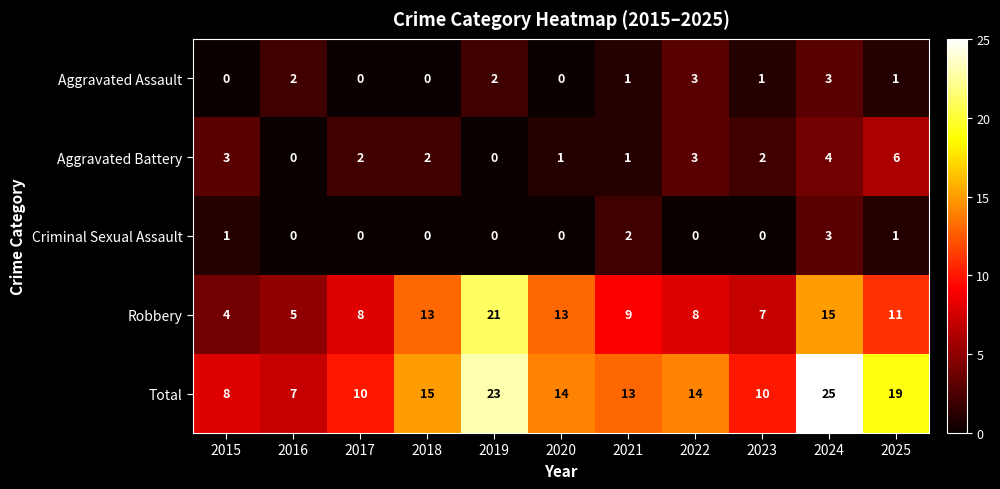

The value of Criminal Sexual Assault at 2023 is 0. True or false?

True